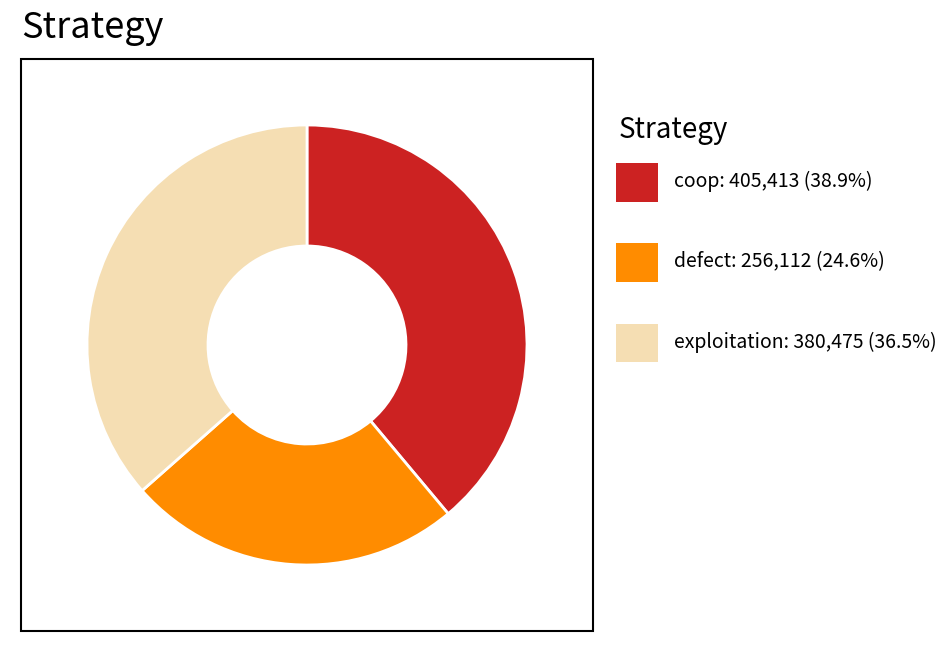

Is there any slice that represents more than half of the pie?

No